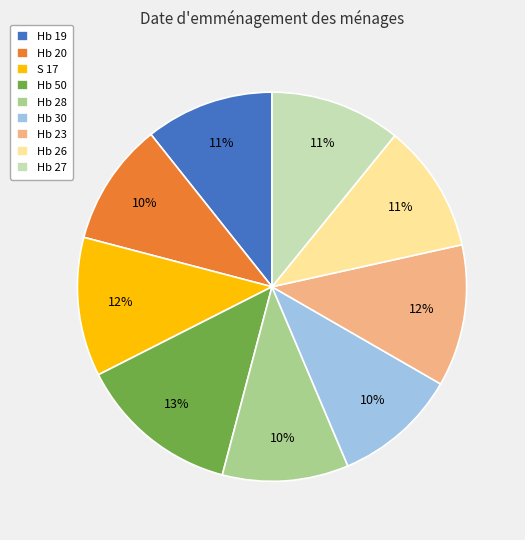

Is there any slice that represents more than half of the pie?

No